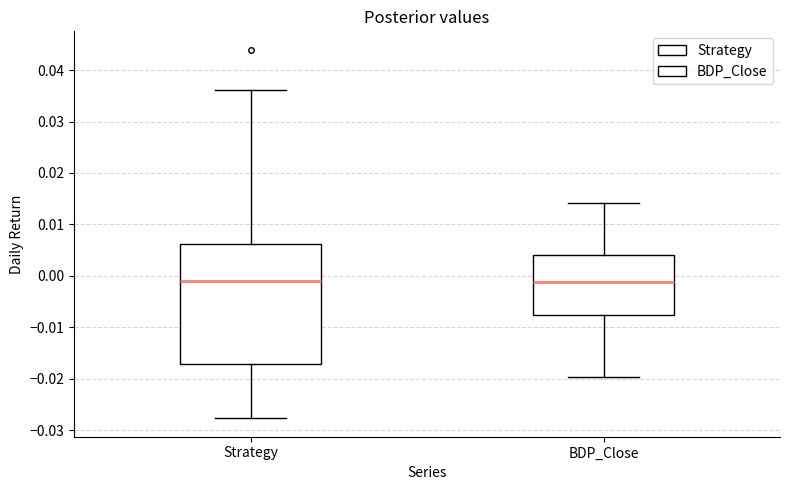

Reading left to right, transcribe this box plot: for each box, give where its median line is, the range the box spans, and where its two whiskers end, as read against the y-axis. The values are not printed on the chart, so give them approximately, as read against the axis.

Strategy: median -0.001, box -0.017 to 0.006, whiskers -0.028 to 0.036
BDP_Close: median -0.001, box -0.008 to 0.004, whiskers -0.020 to 0.014